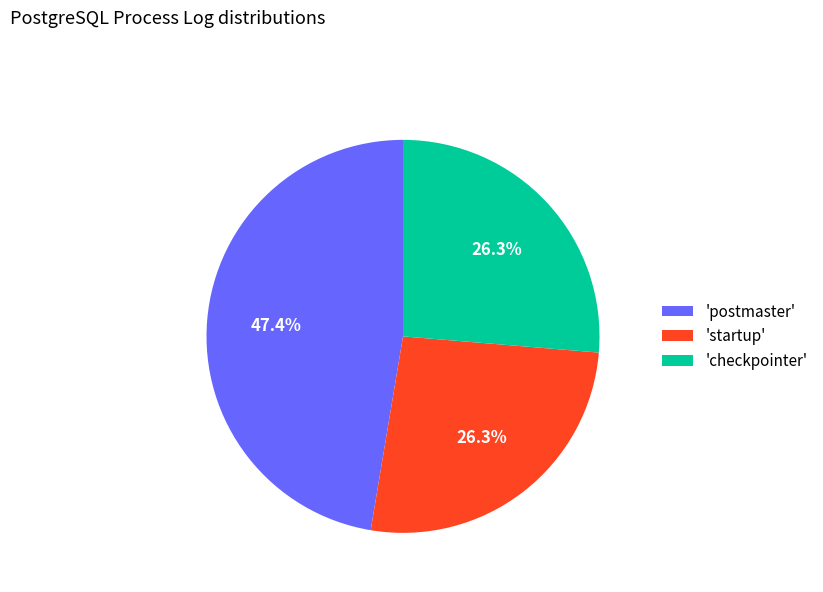

Combined, what portion of the pie is 'postmaster' and 'checkpointer'?

73.7%